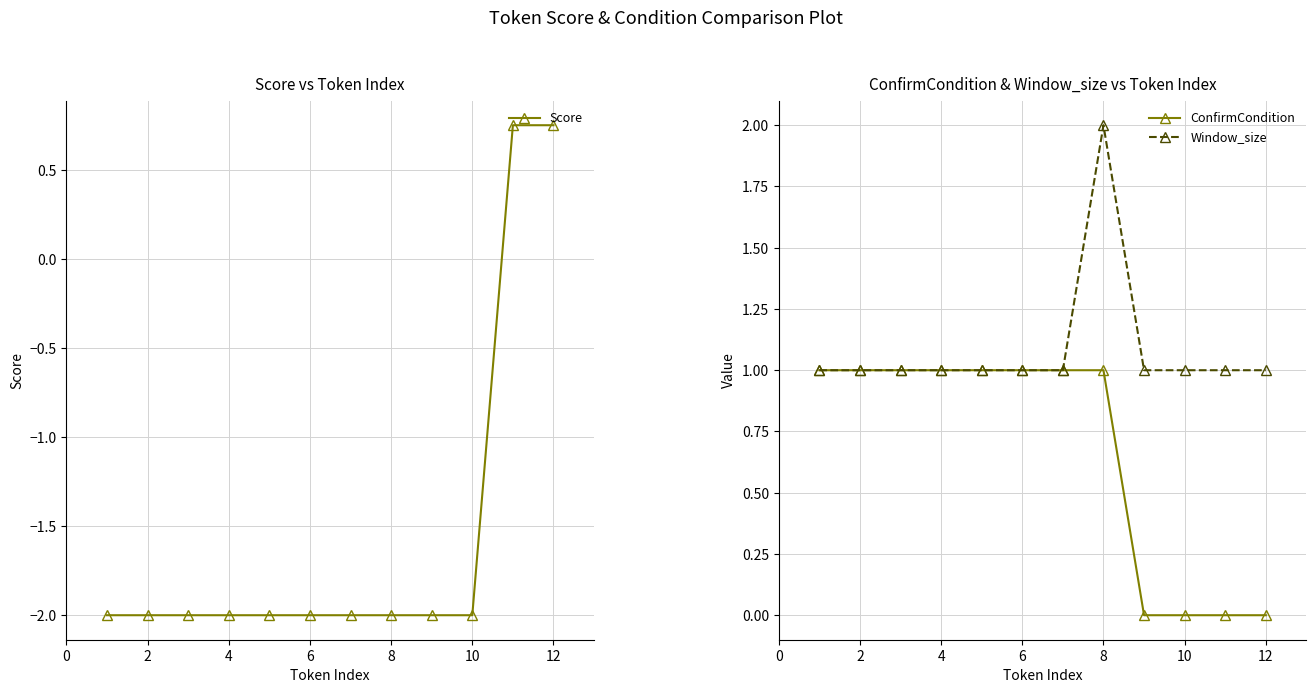

True or false: ConfirmCondition has more than 1 interior local peaks.

False